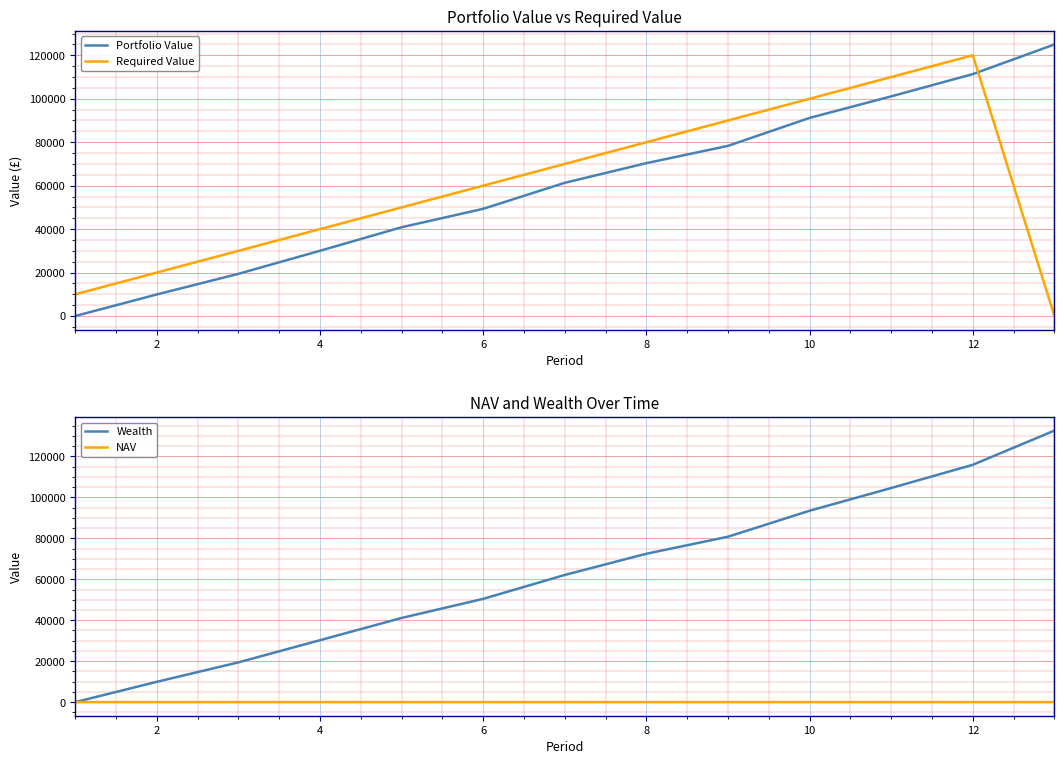

Rank the series at 4 from lowest to highest value.

NAV, Portfolio Value, Wealth, Required Value